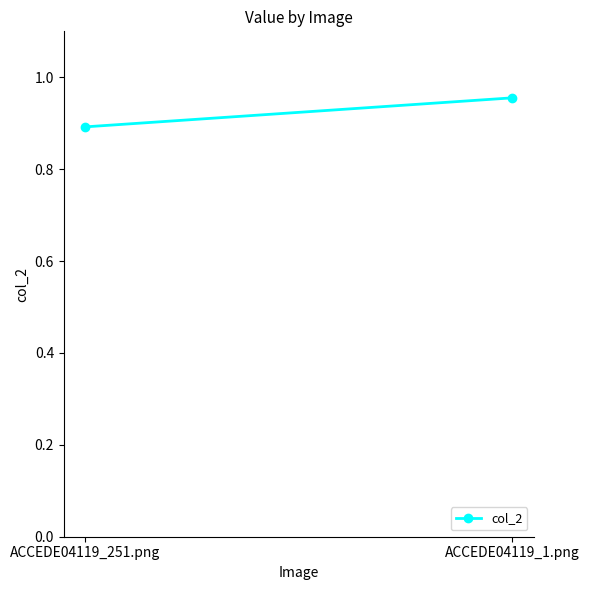

What is the label of the 1st point from the left?

ACCEDE04119_251.png